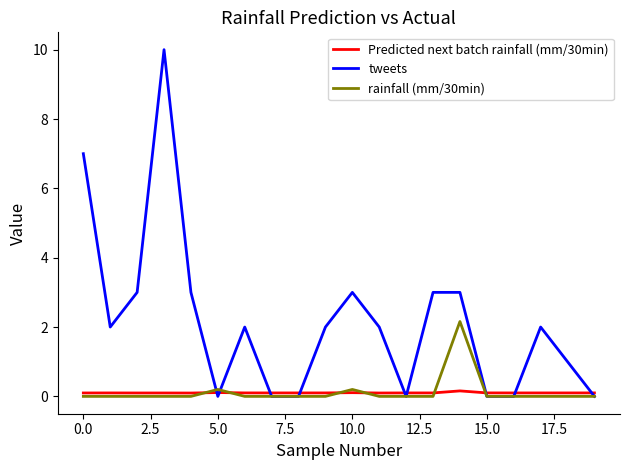

List the series in order of their peak value, lowest first.

Predicted next batch rainfall (mm/30min), rainfall (mm/30min), tweets